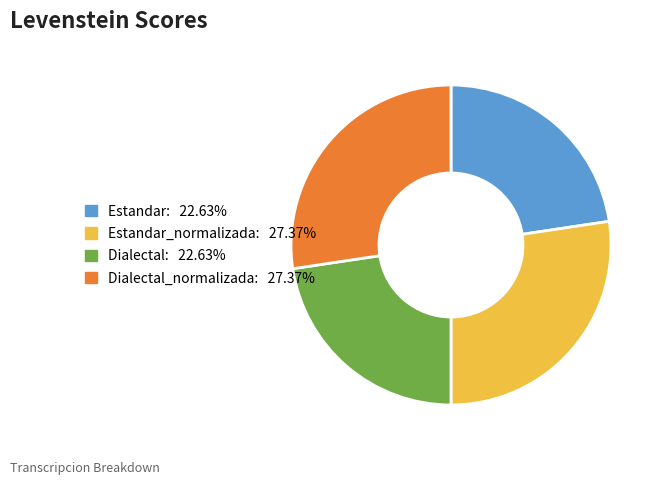

Does any single category account for the majority?

No